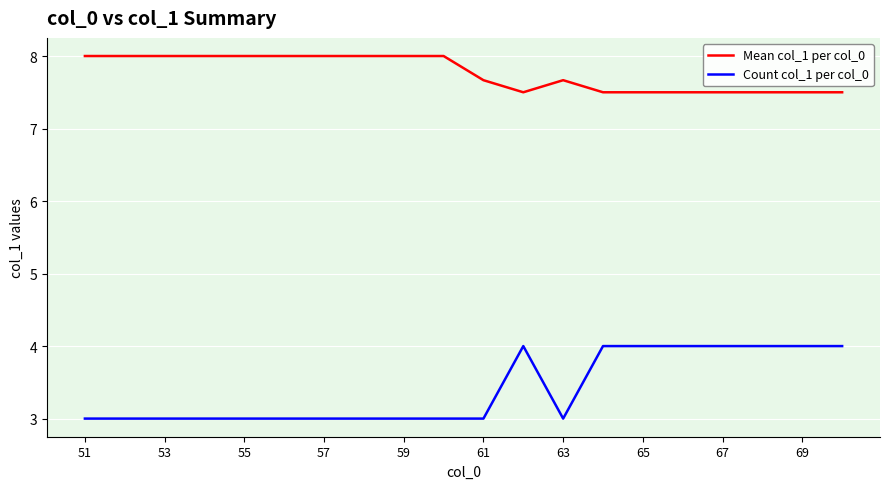

What is the maximum value shown in the chart?

8.0